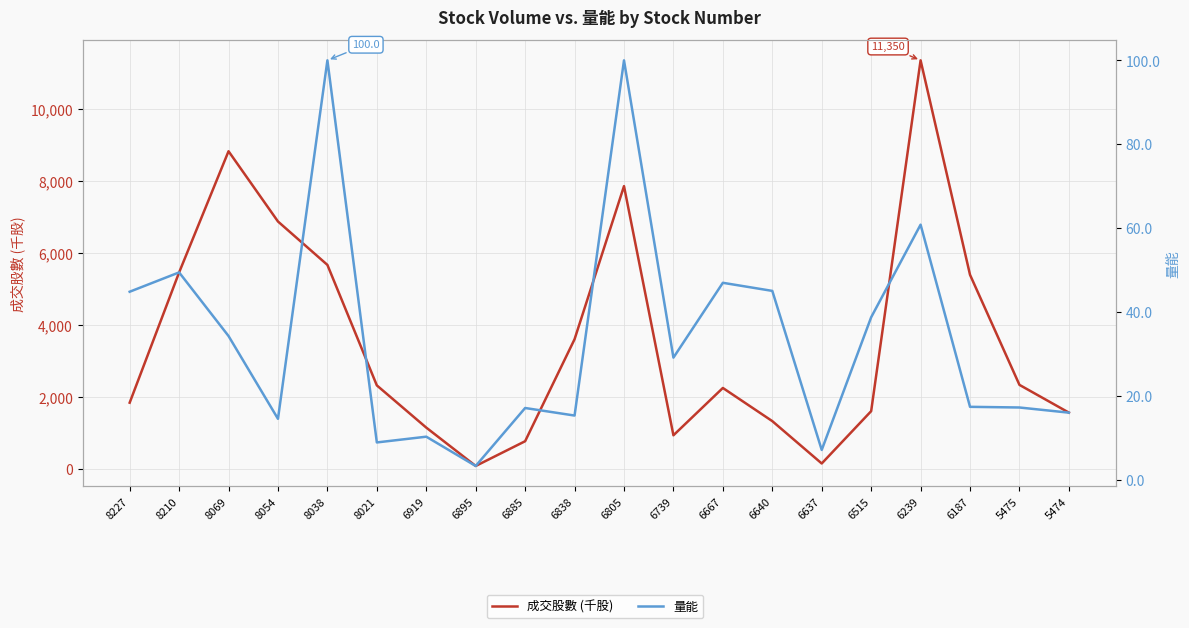

What is the value of the 量能 point at the 2nd from the left?

49.4